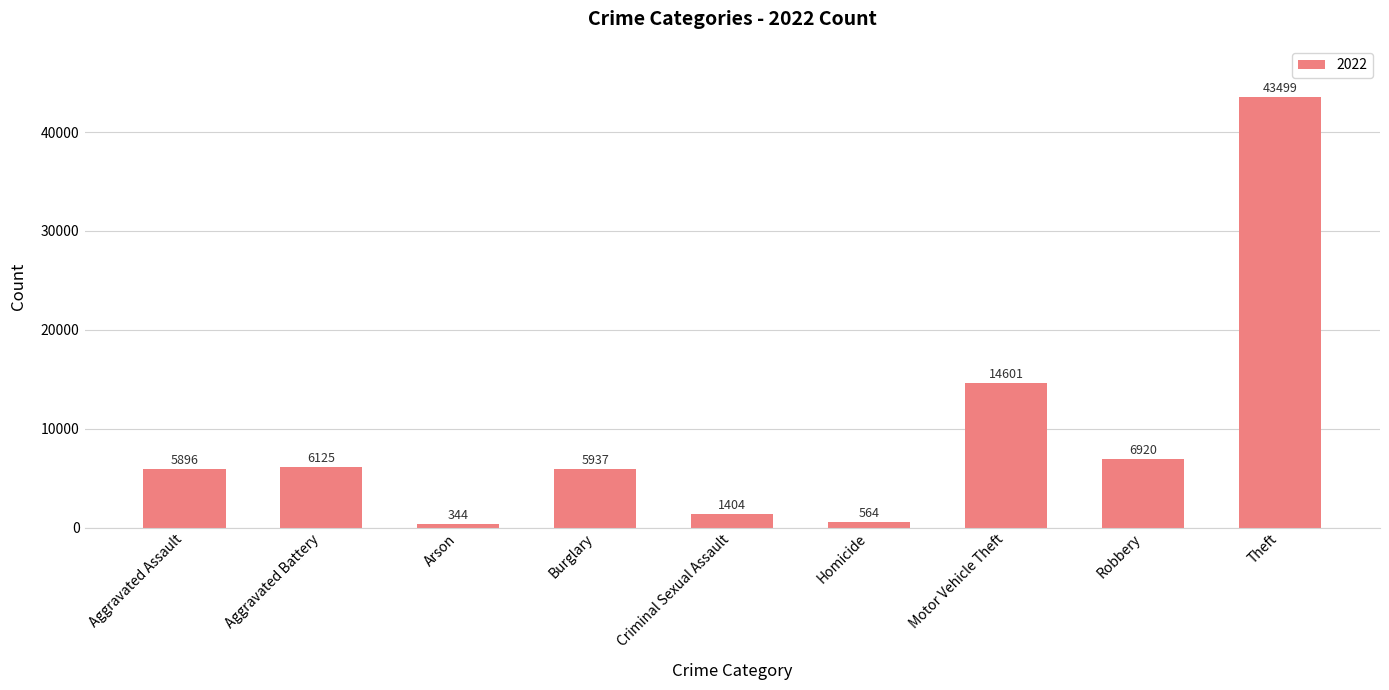

What is the sum of the values at Criminal Sexual Assault and Robbery?

8324